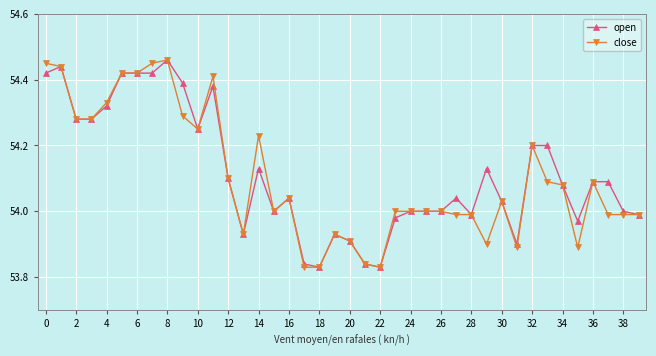

True or false: close has more than 2 points higher than both neighbors.

True